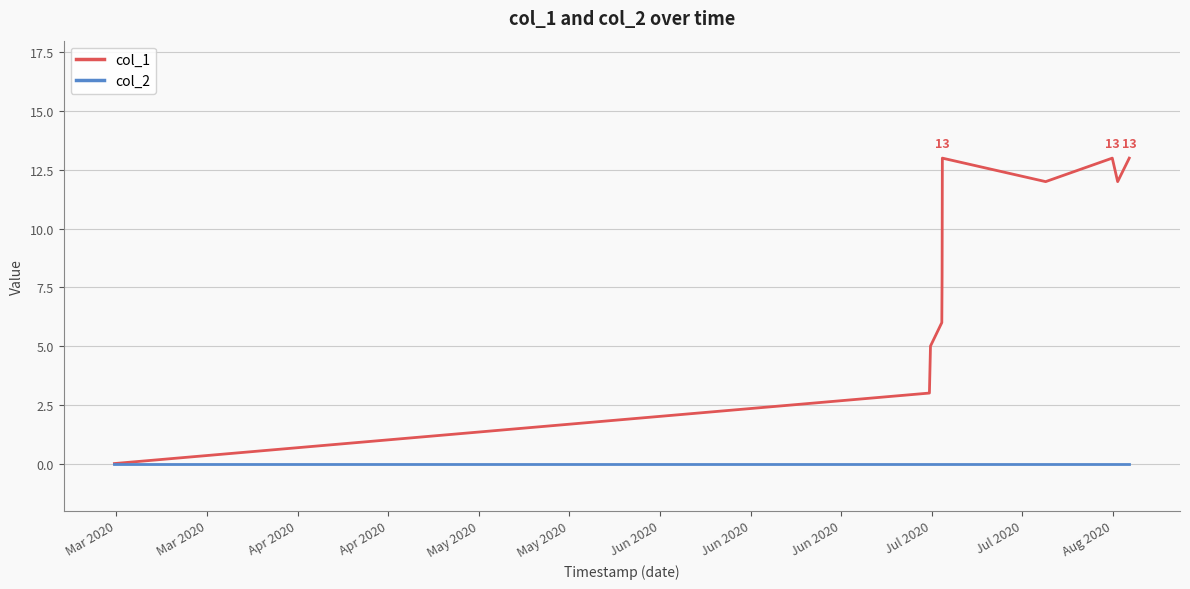

Which series has the largest range (max minus min)?

col_1